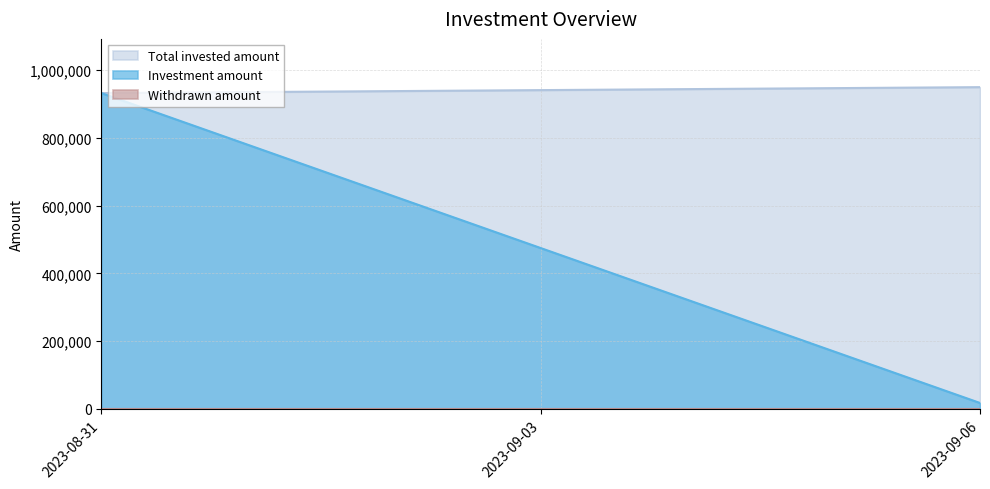

How many data points does each series have?

2